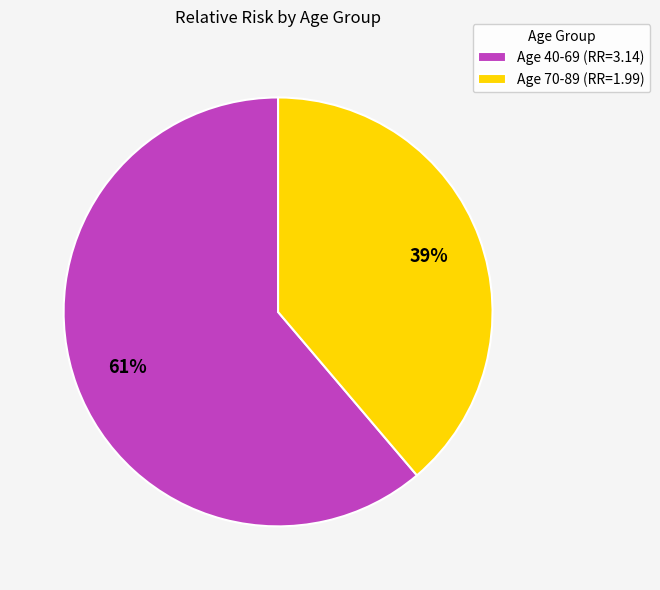

Is the sum of Age 40-69 (RR=3.14) and Age 70-89 (RR=1.99) greater than half?

Yes